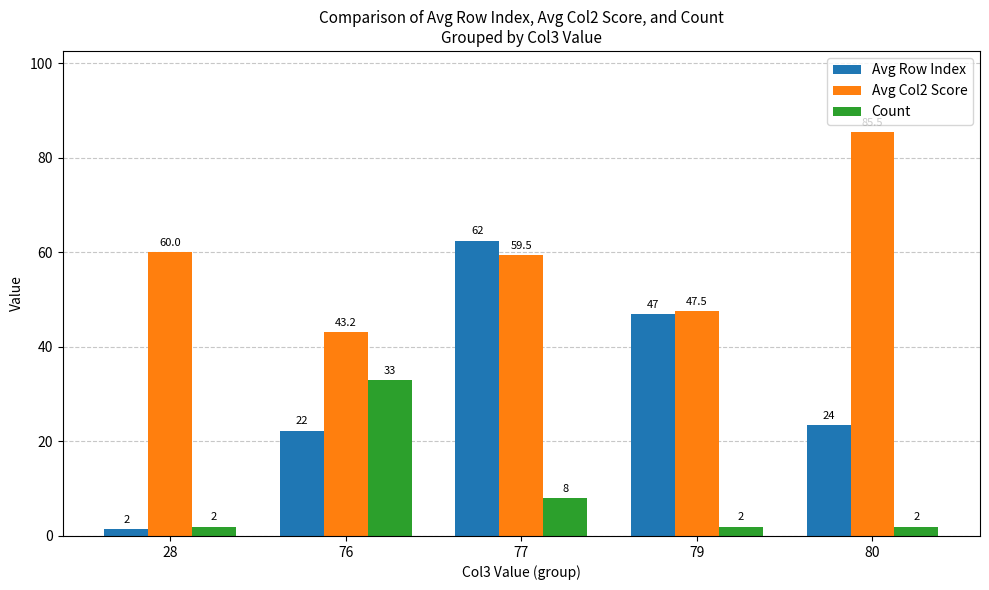

What is the difference between the maximum and minimum values in the Count series?

31.0